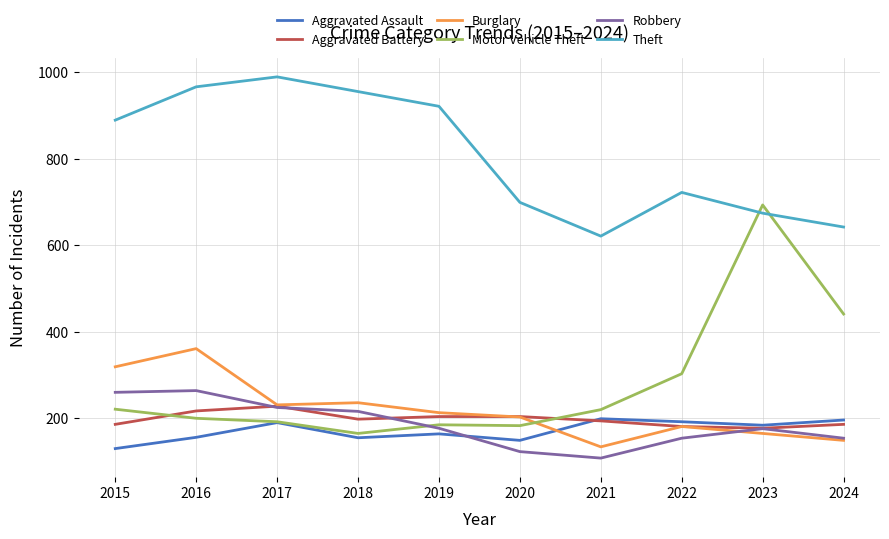

Which series has the widest spread of values?

Motor Vehicle Theft